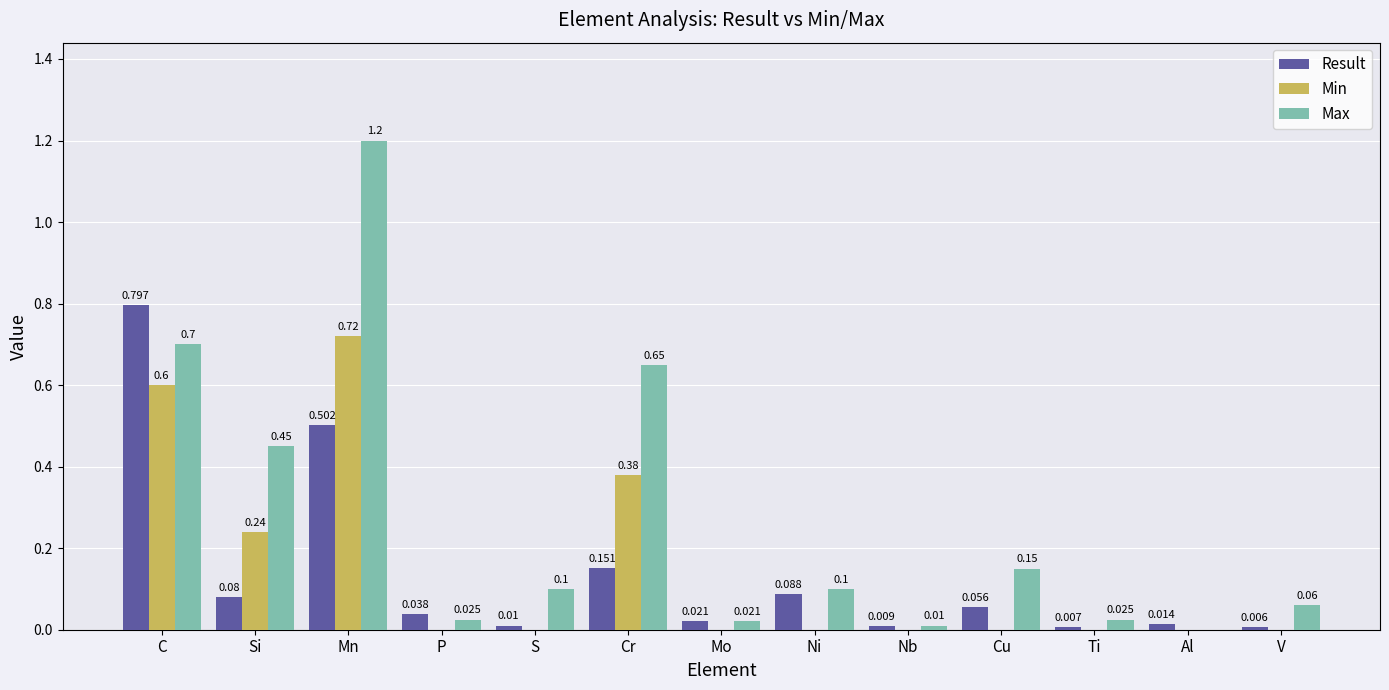

At which label is Result closest to 0?

V